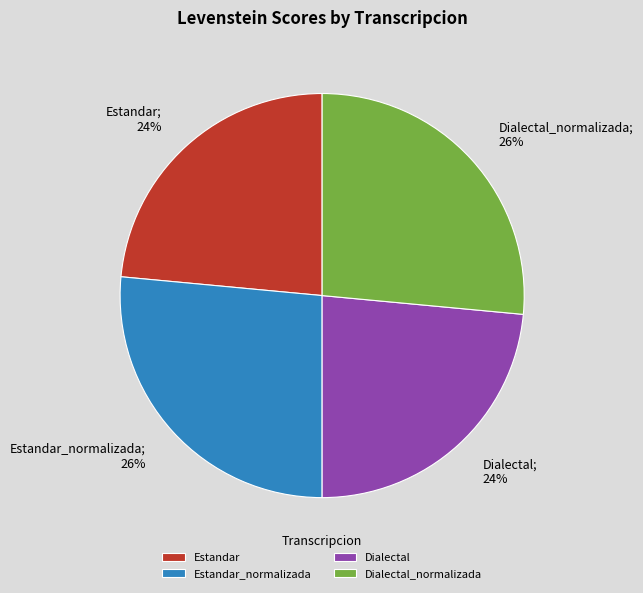

What percentage is the Dialectal_normalizada slice, to the nearest percent?

26%